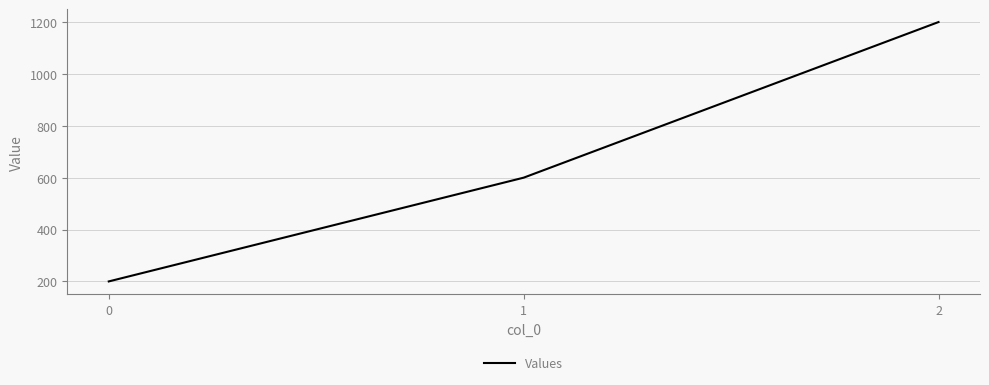

What is the difference between the values at 2 and 1?

600